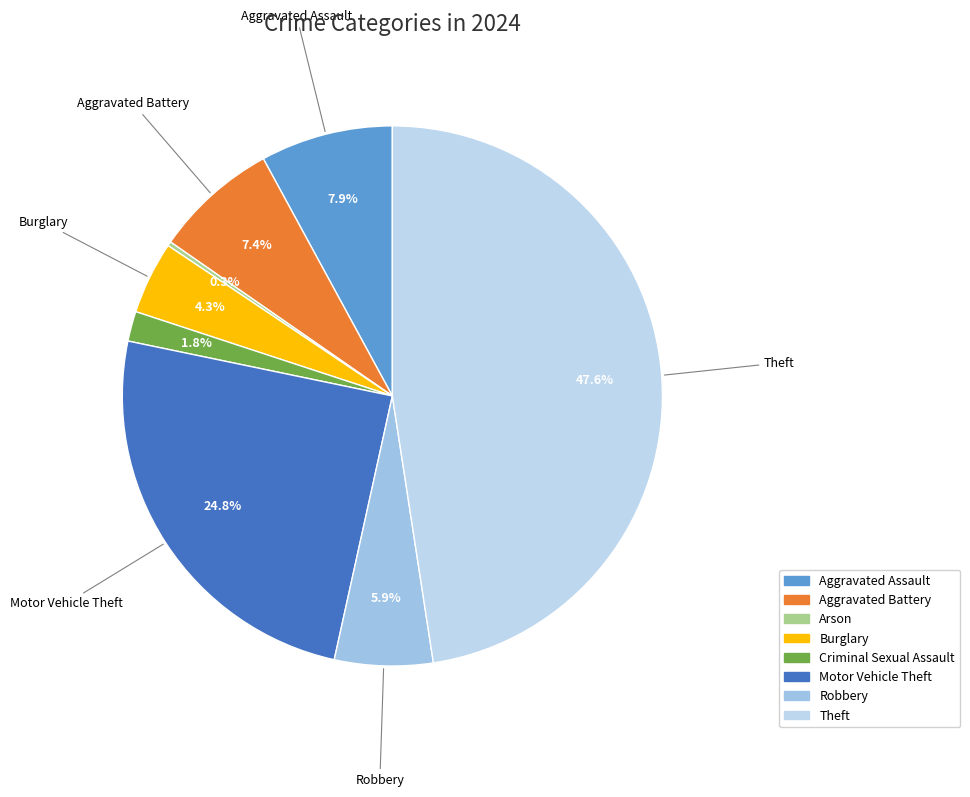

The Burglary slice represents 12% of the pie. True or false?

False